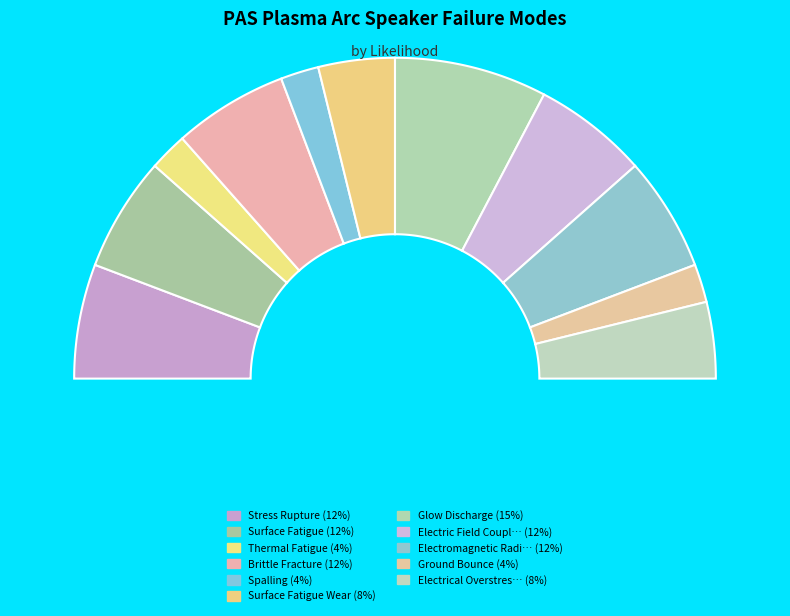

What percentage is the Thermal Fatigue slice, to the nearest percent?

4%